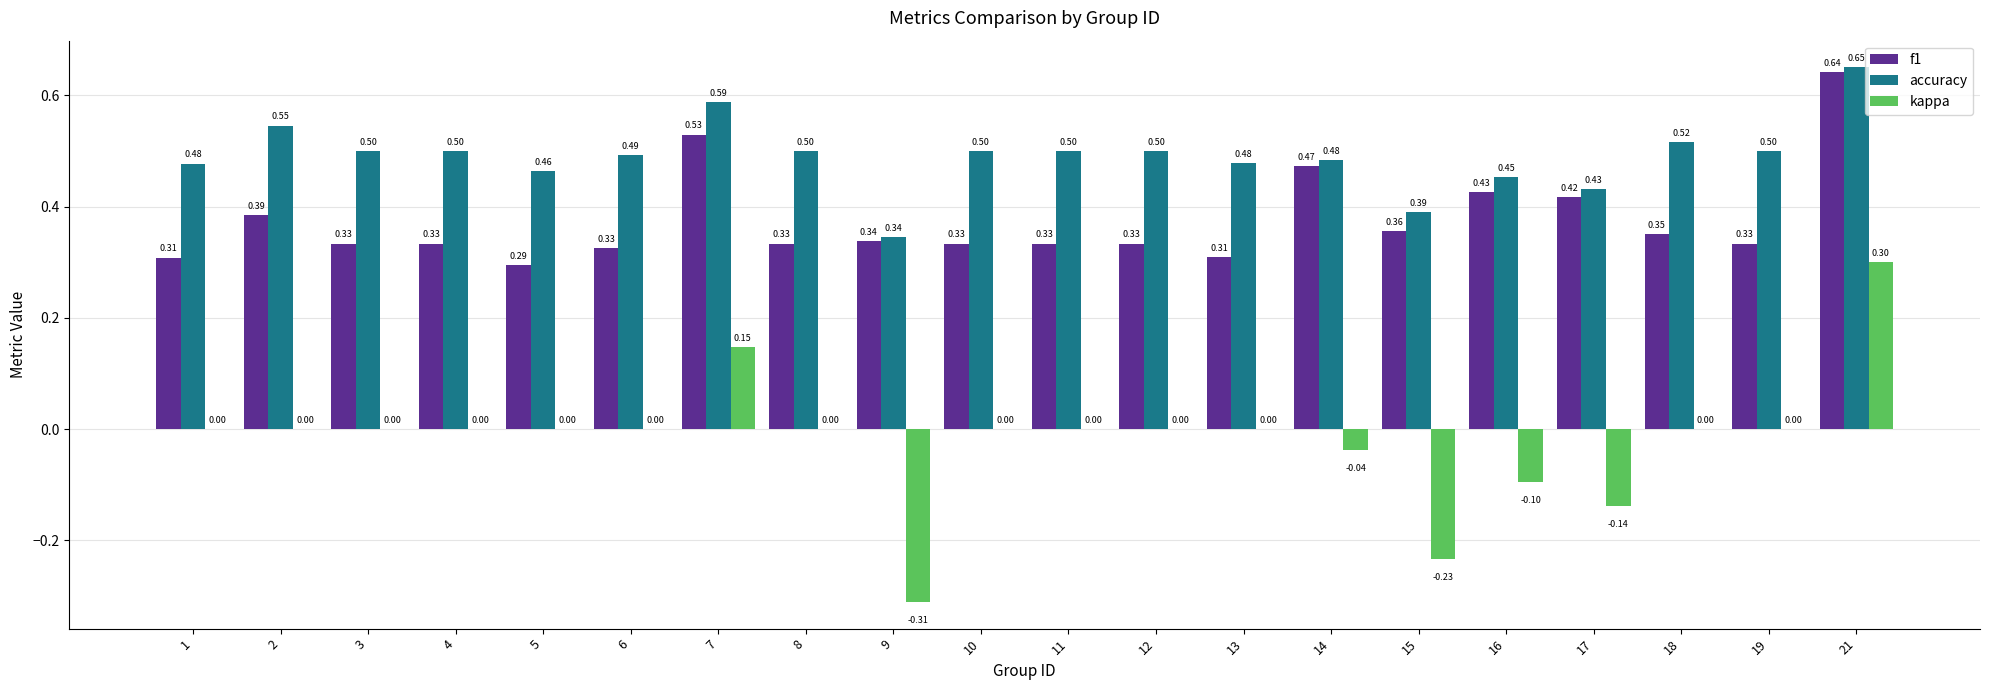

What is the sum of all f1 values?

7.5